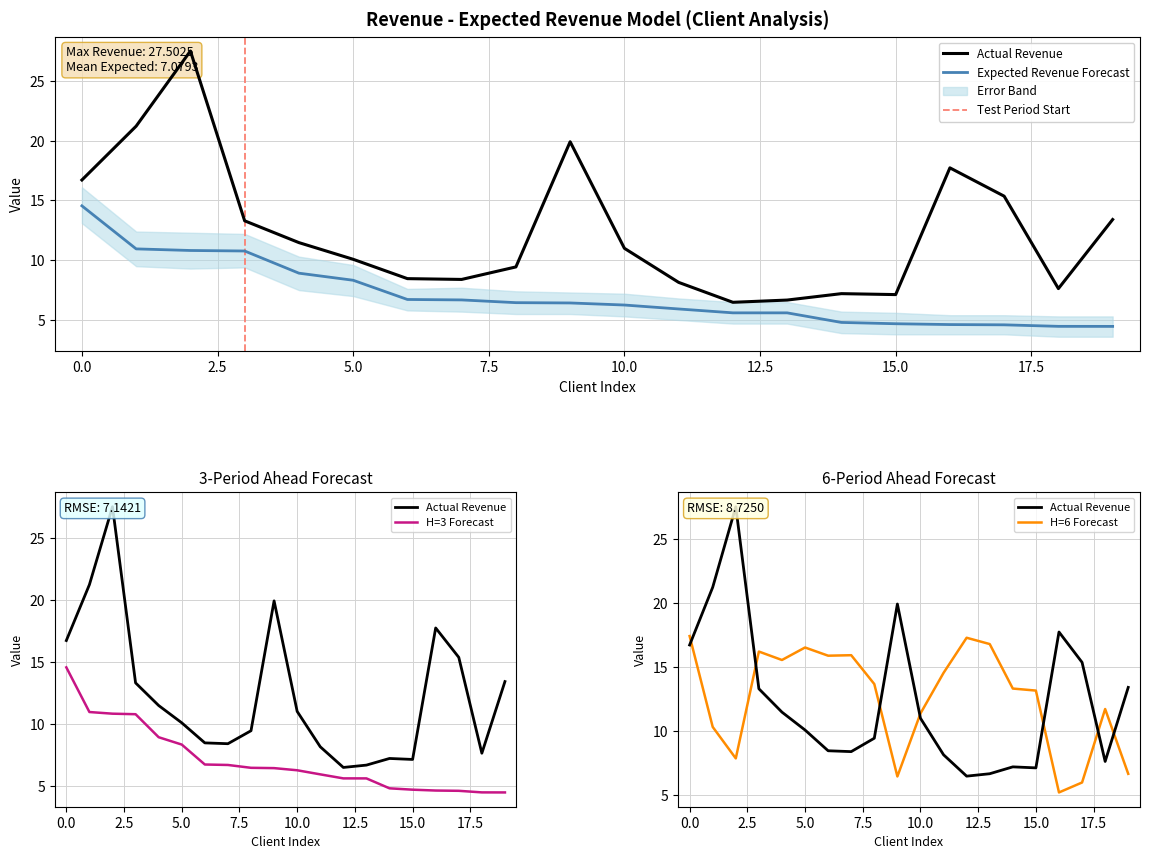

Between 9 and 13, which series saw the biggest shift?

revenue